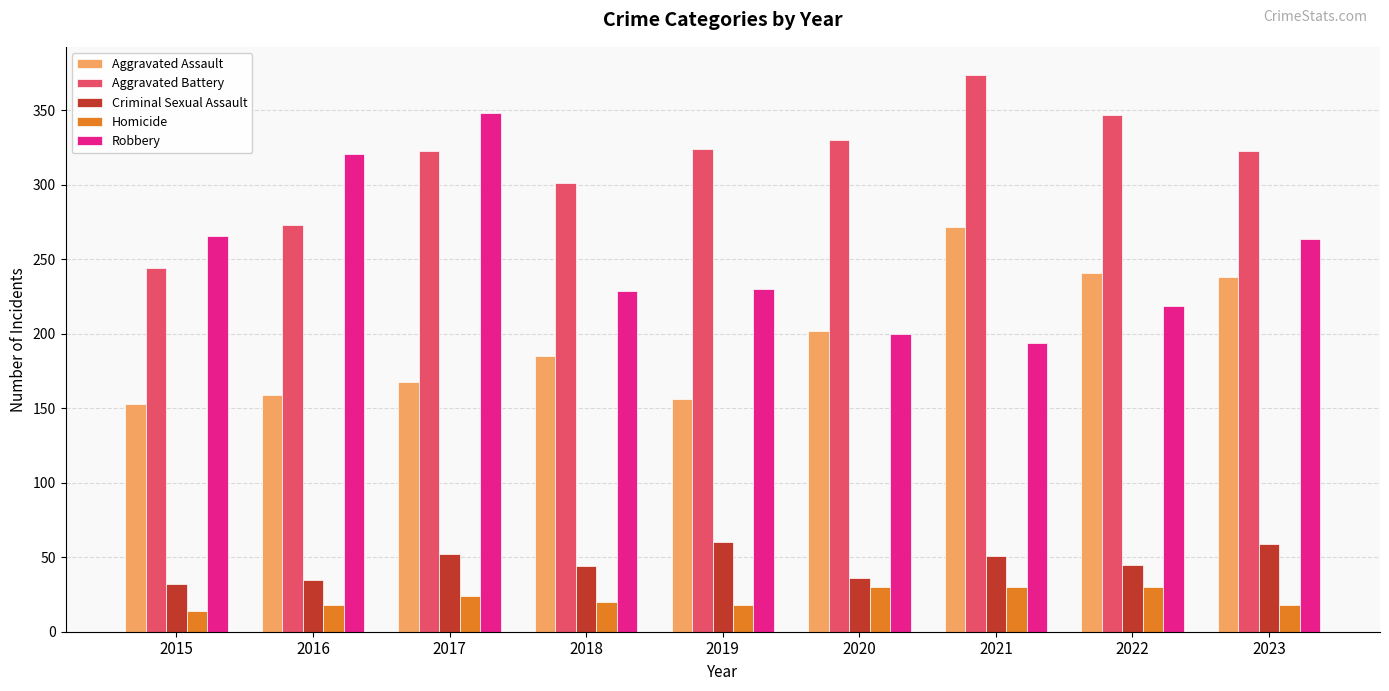

At which label does Robbery first exceed 230?

2015